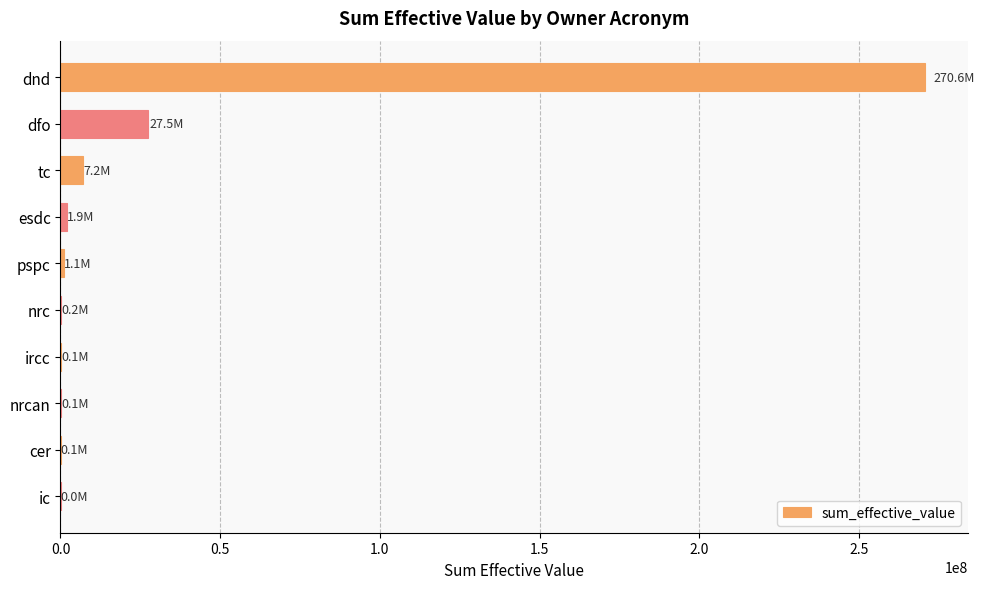

The chart shows a value of 27548943.6 at dfo. True or false?

True